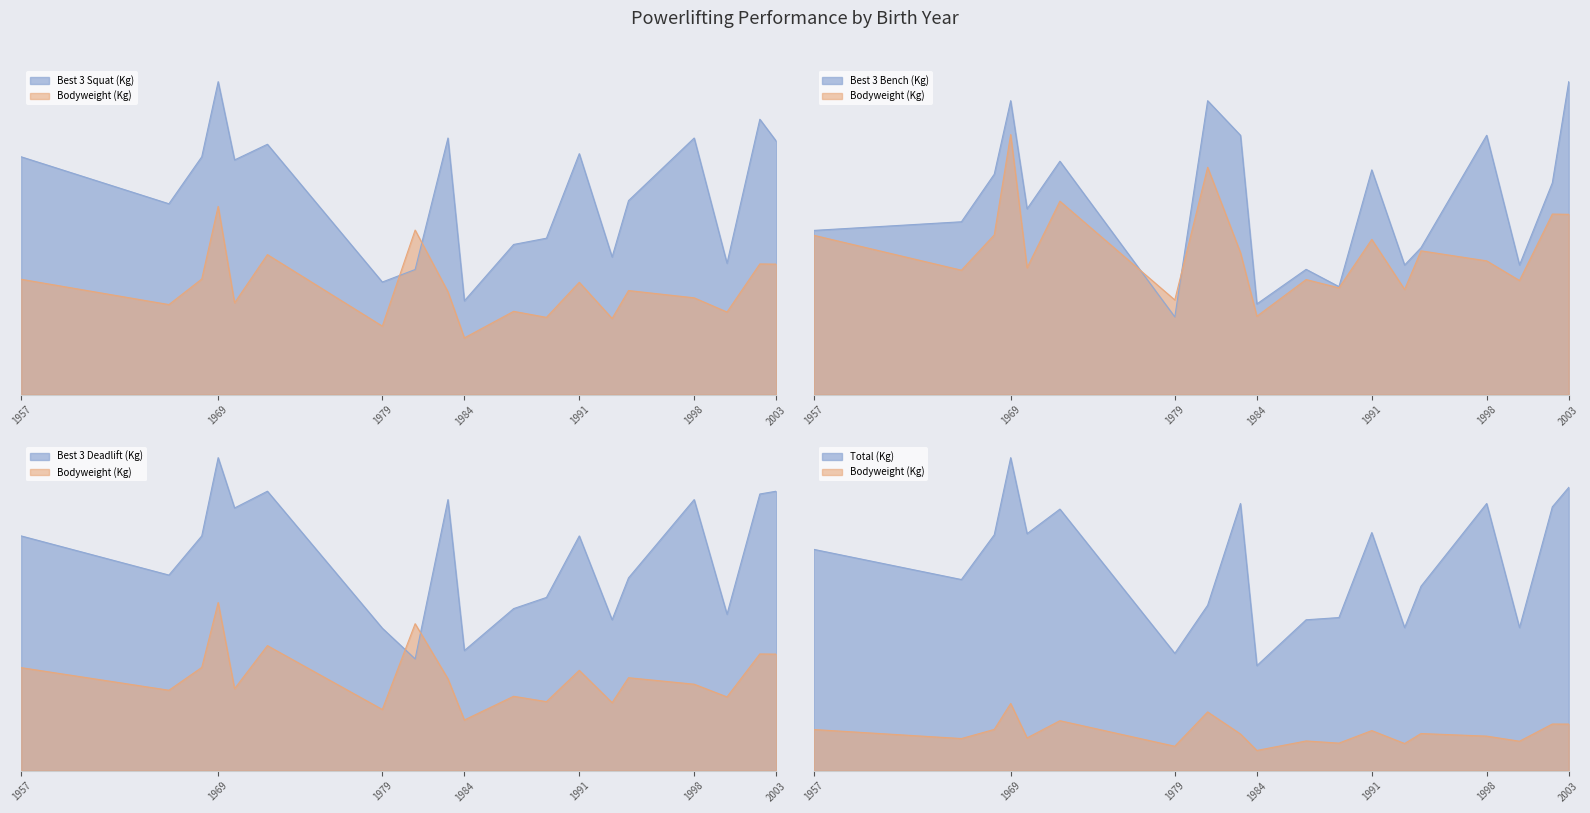

At which label does BodyweightKg first exceed 82?

1957